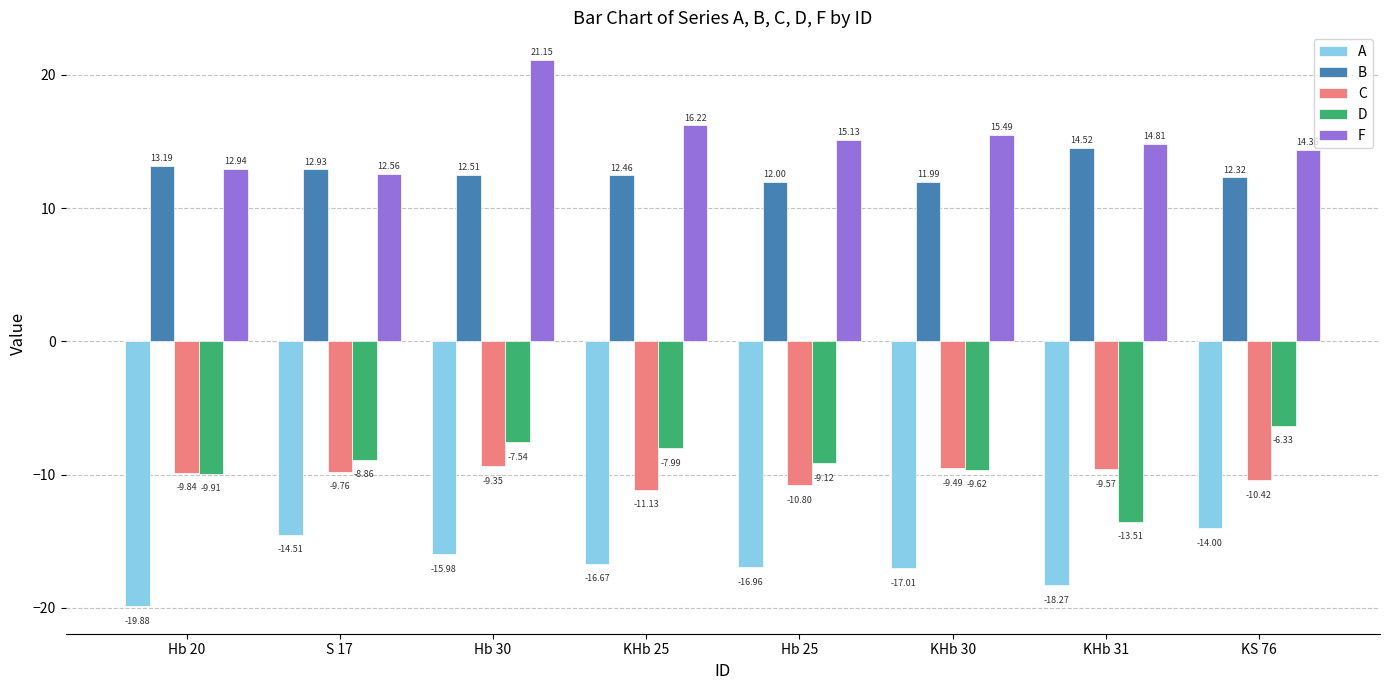

How many series are shown in this chart?

5